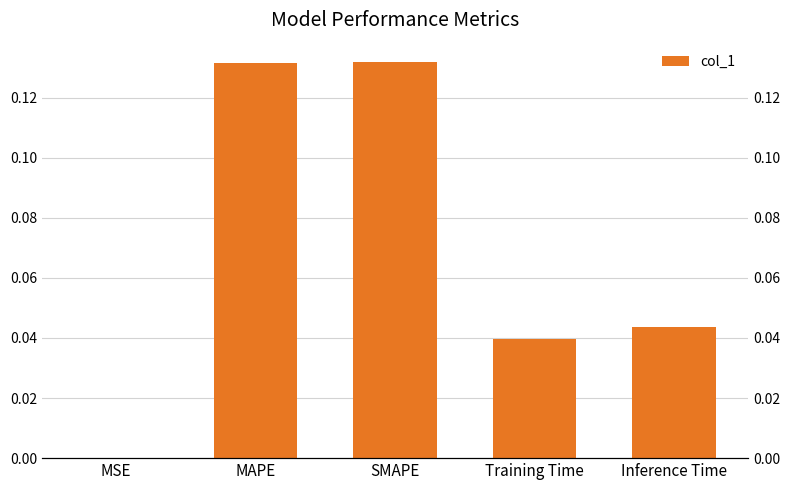

Does the chart contain stacked bars?

No